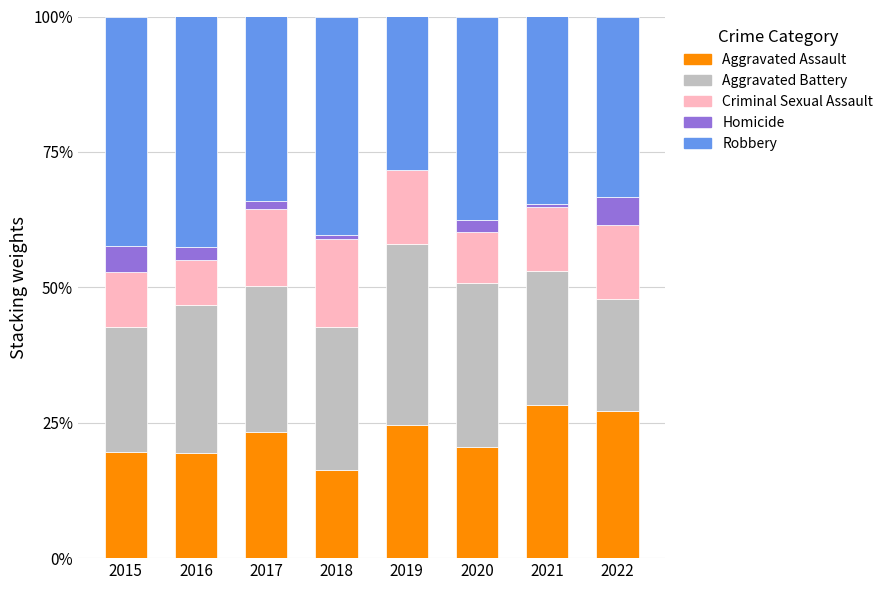

What is the total value across all series at 2016?

100.0